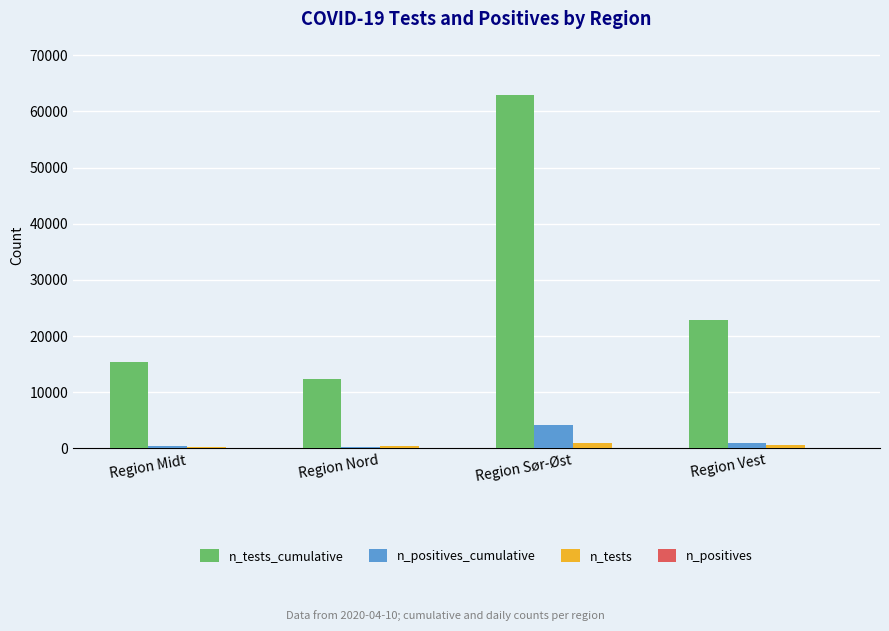

How many groups of bars are there?

4